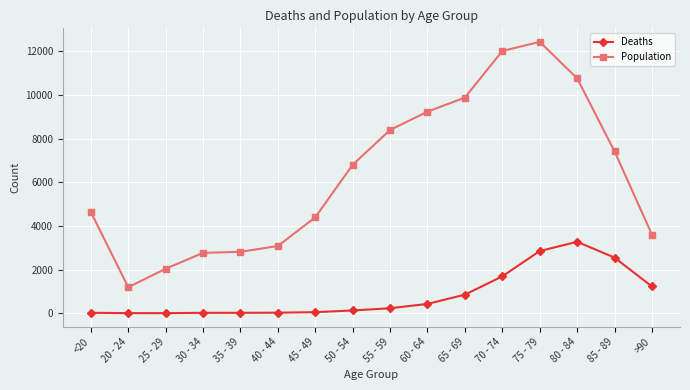

True or false: Population and Deaths cross at least once.

False